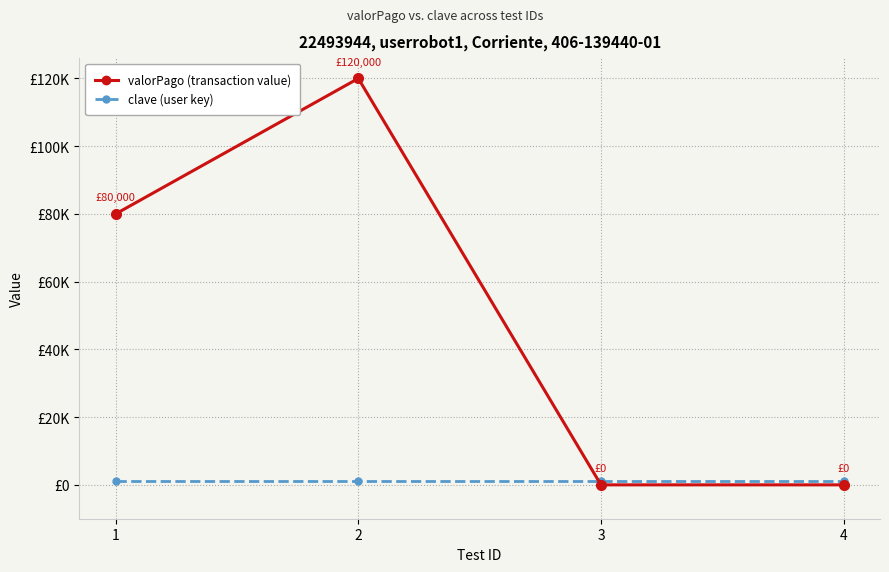

Rank the categories by clave (user key) value from highest to lowest.

1, 2, 3, 4